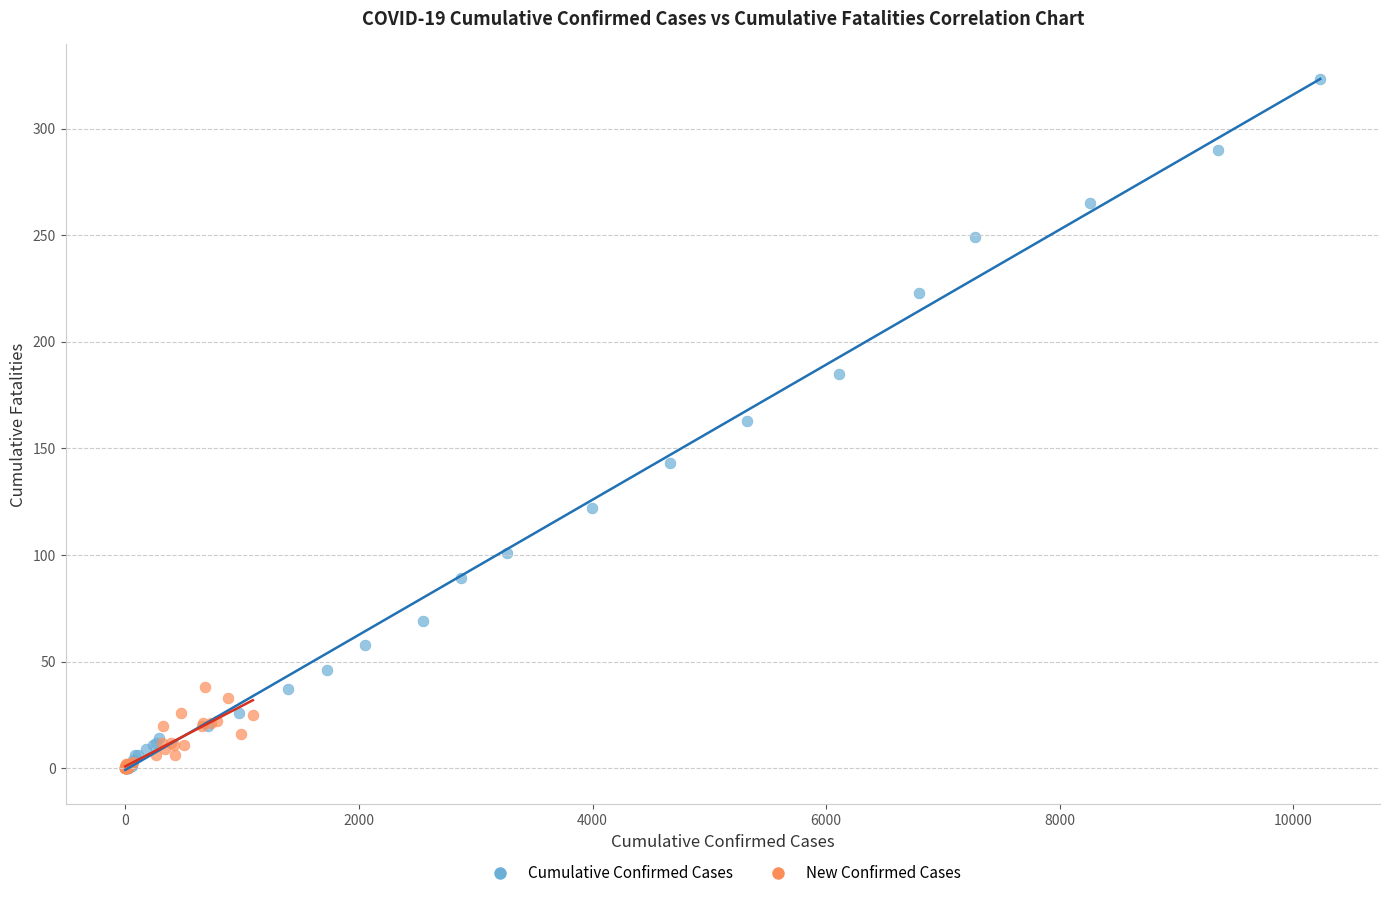

Which series has the widest spread of Y values?

Cumulative Confirmed Cases